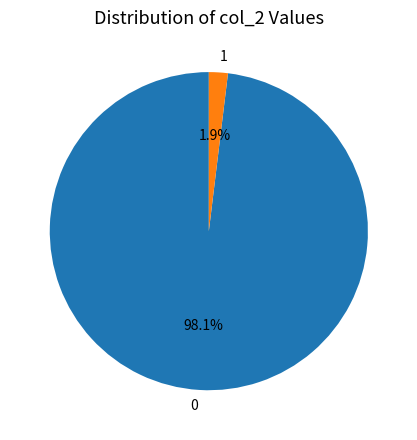

To the nearest percent, what portion does 1 represent?

2%